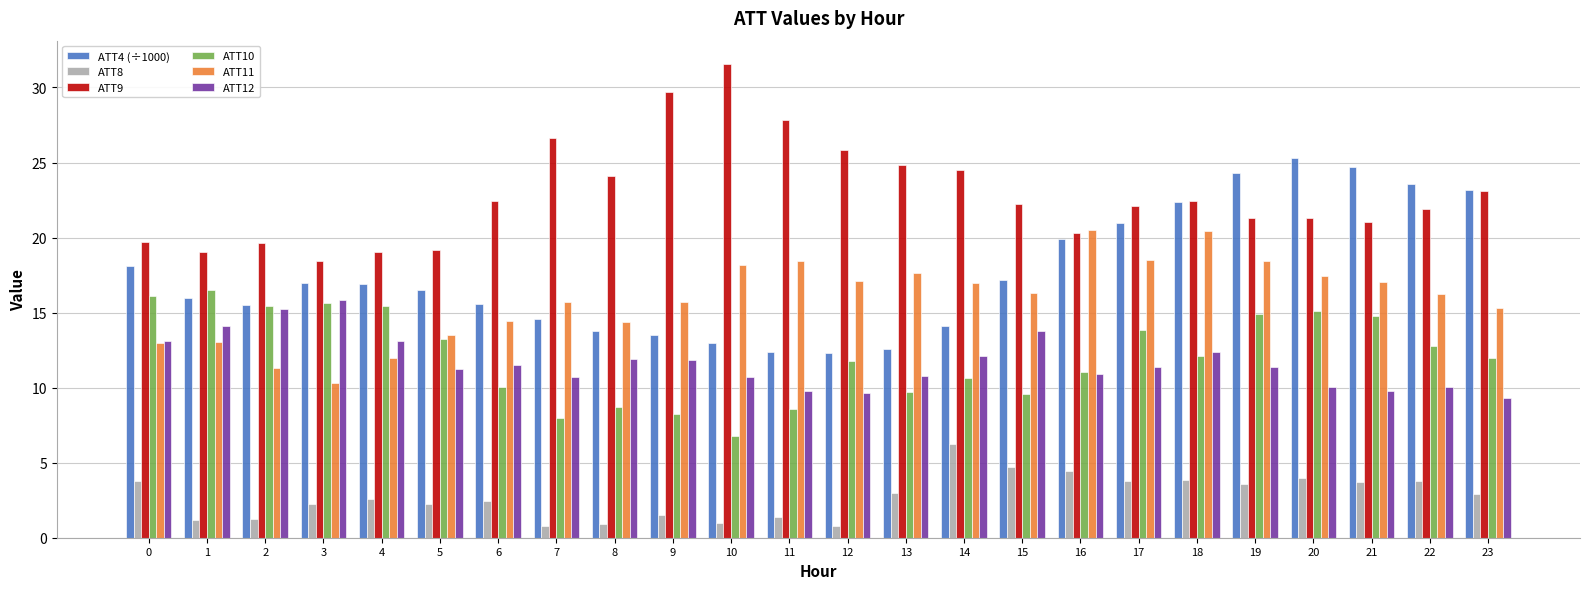

What is the spread (max minus min) of values at 7?

25.8